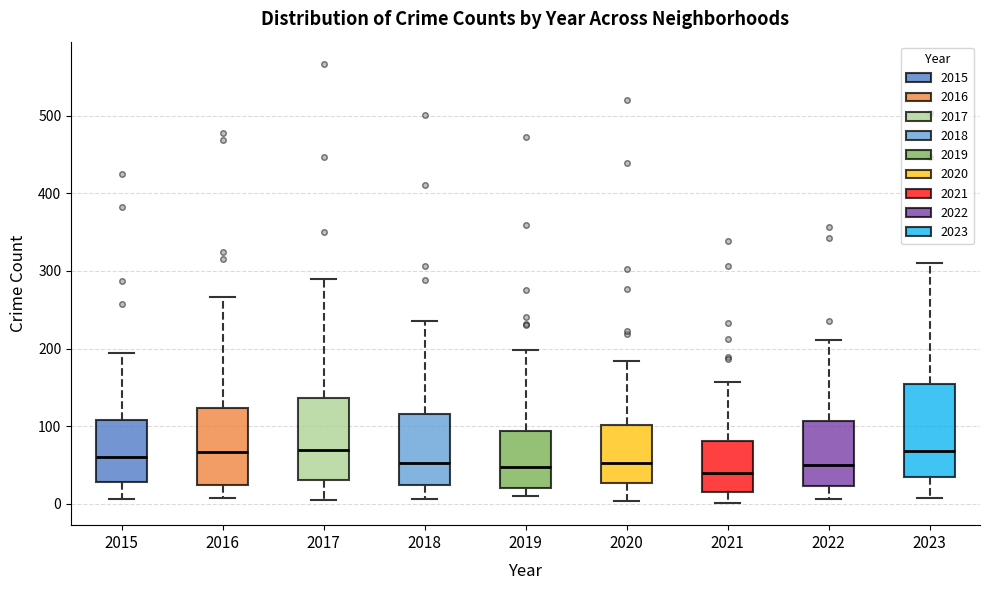

Which box is the tallest, from its lower edge to its upper edge?

2023